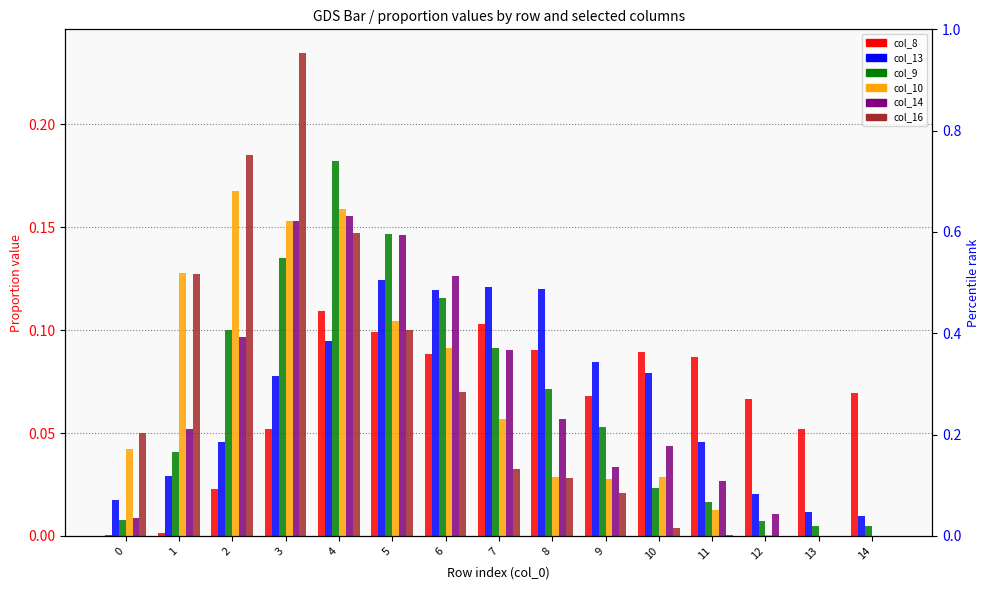

What is the value of the col_13 bar at the 8th from the left?

0.1